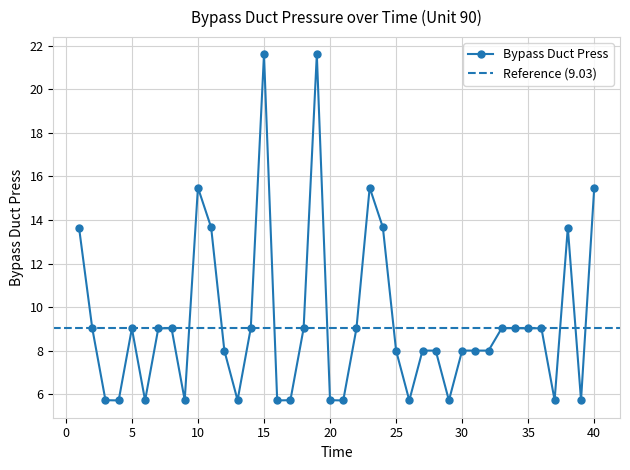

How many lines are shown in the chart?

1